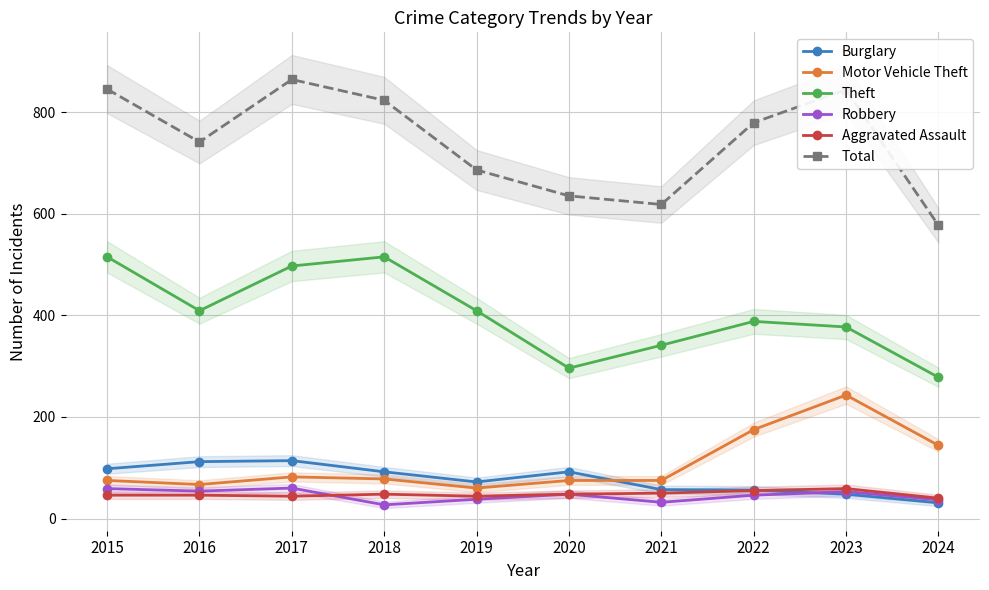

What is the lowest value of the Total series?

577